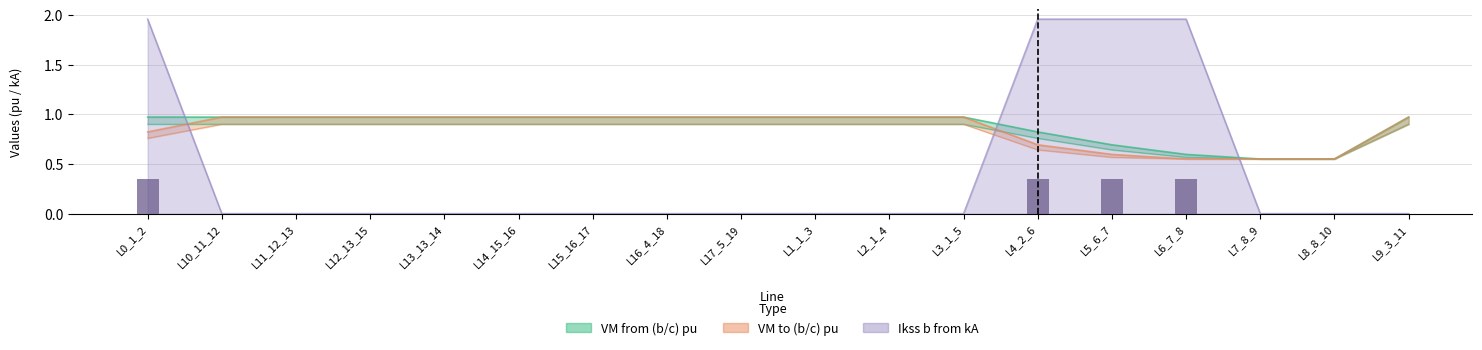

What position from the right is L4_2_6?

6